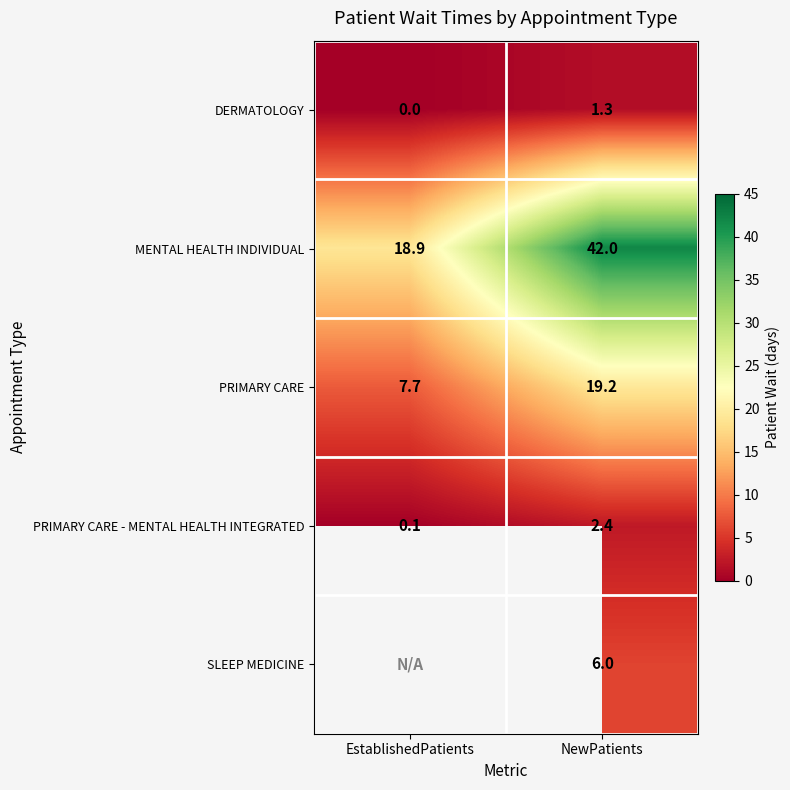

Rank the categories by DERMATOLOGY value from highest to lowest.

NewPatients, EstablishedPatients